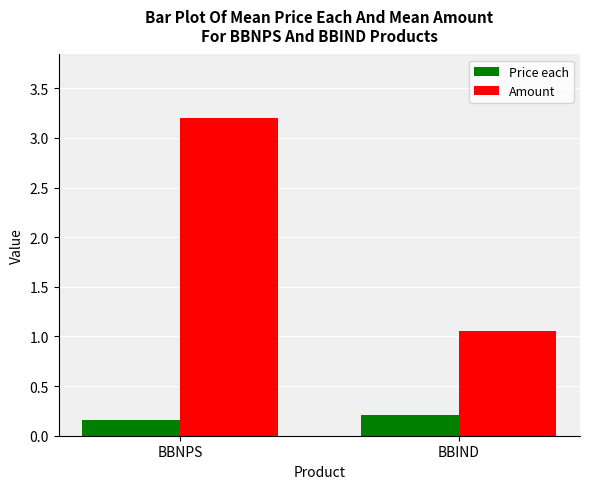

Between BBNPS and BBIND, which series saw the biggest shift?

Amount